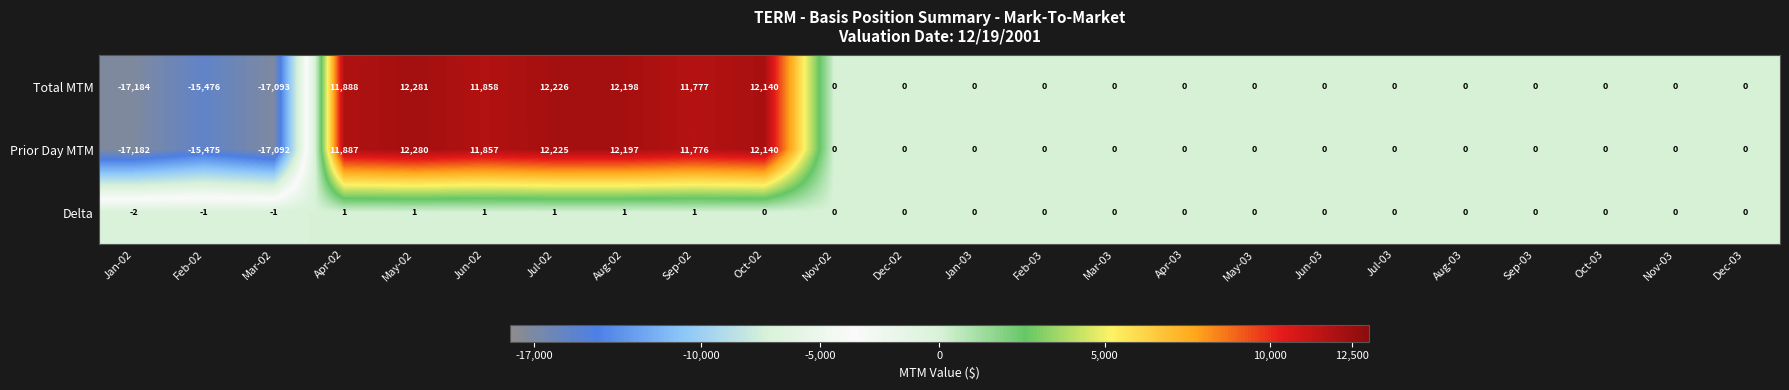

What is the total value across all series at Sep-02?

23554